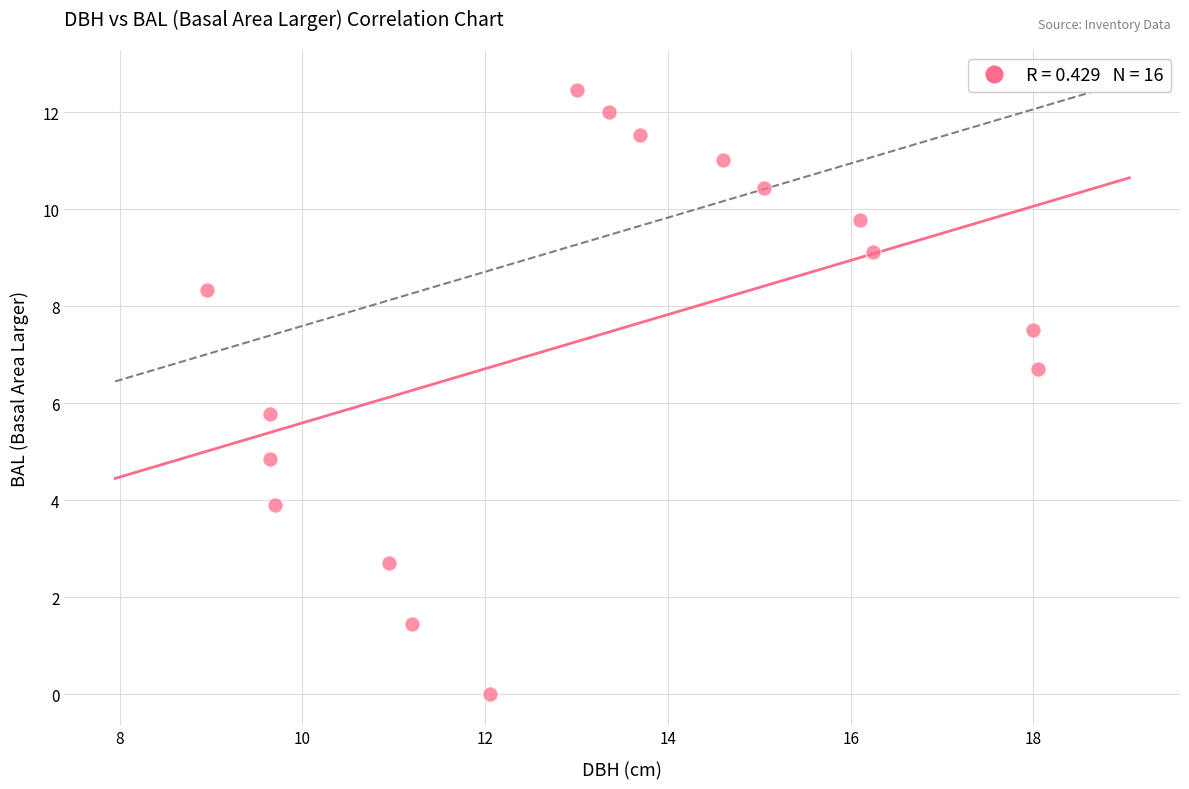

What Y value in the scatter plot is closest to 6?

5.8